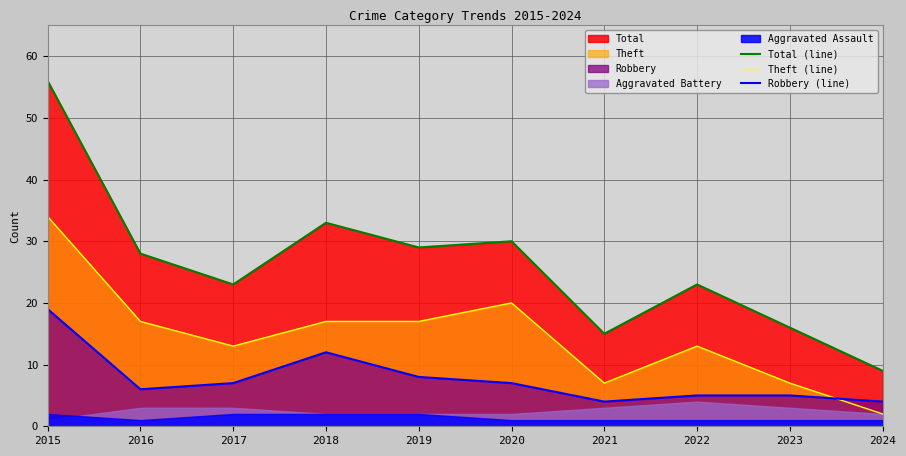

After their last crossing, which series has the higher values: Theft (line) or Robbery (line)?

Robbery (line)